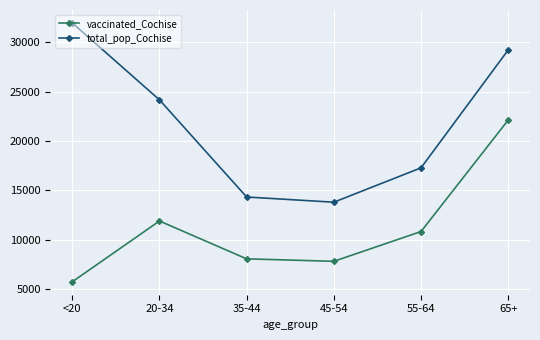

At which category does total_pop_Cochise reach its first local valley?

45-54